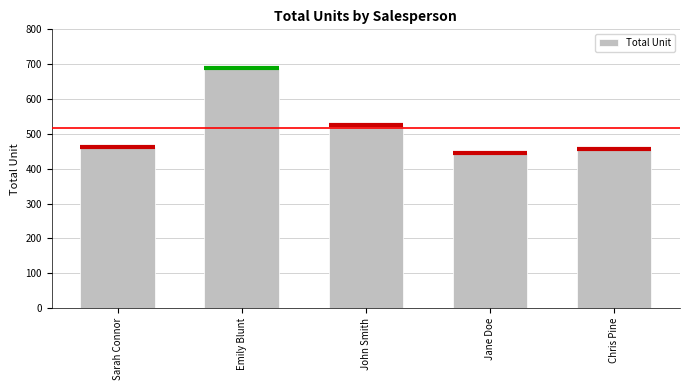

How many values are below 463?

2